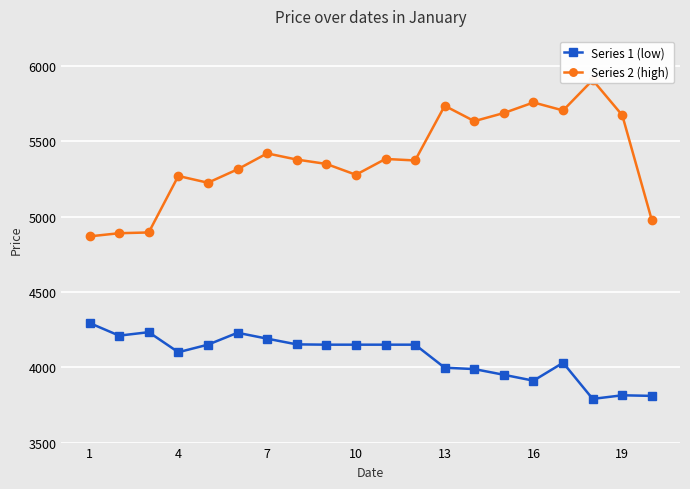

Which series has the largest total across all categories?

Series 2 (high)